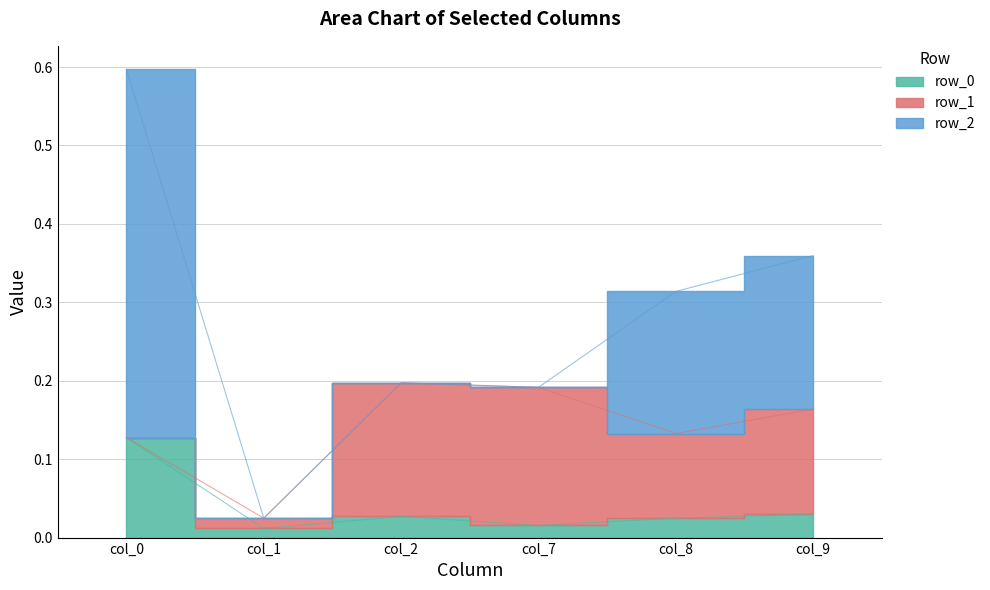

Rank the series at col_0 from highest to lowest value.

row_2, row_0, row_1